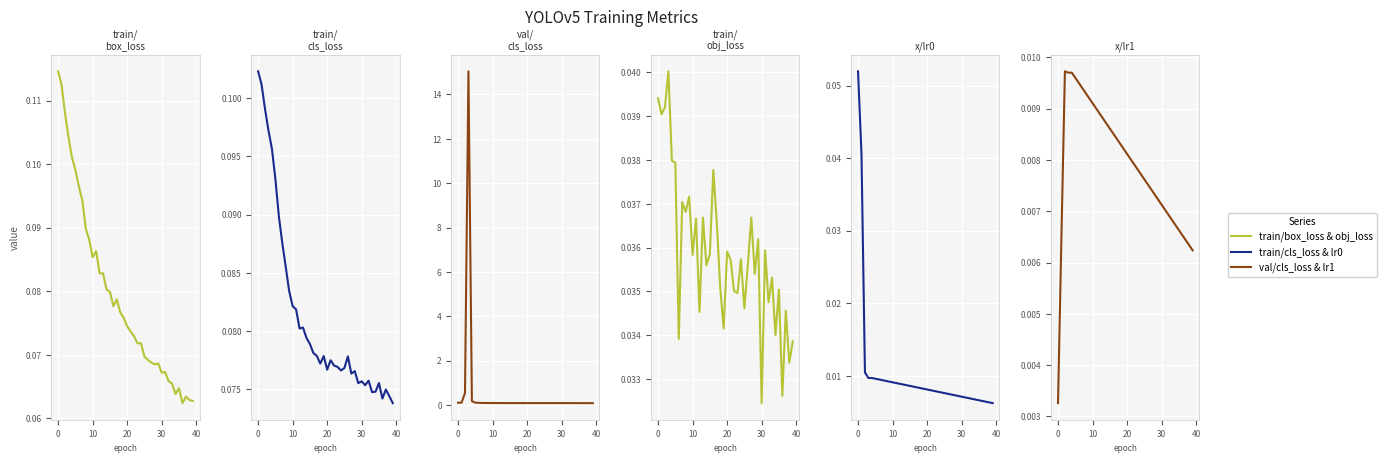

How many distinct data groups are displayed?

6